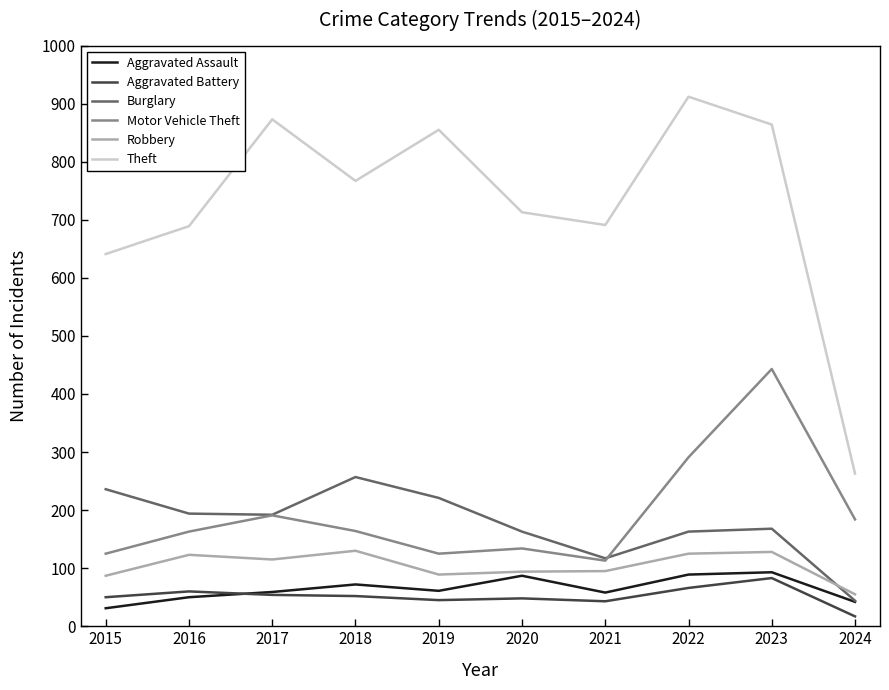

What is the smallest value displayed?

17